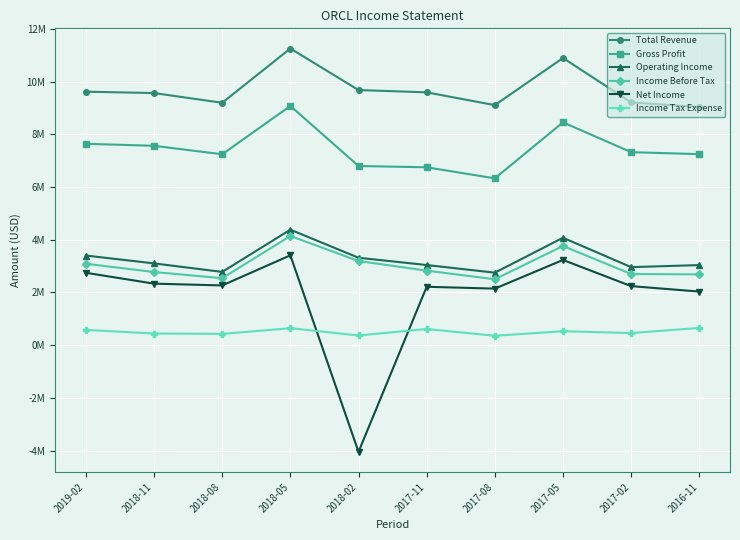

In Net Income, how many points are lower than both neighbors (excluding endpoints)?

3